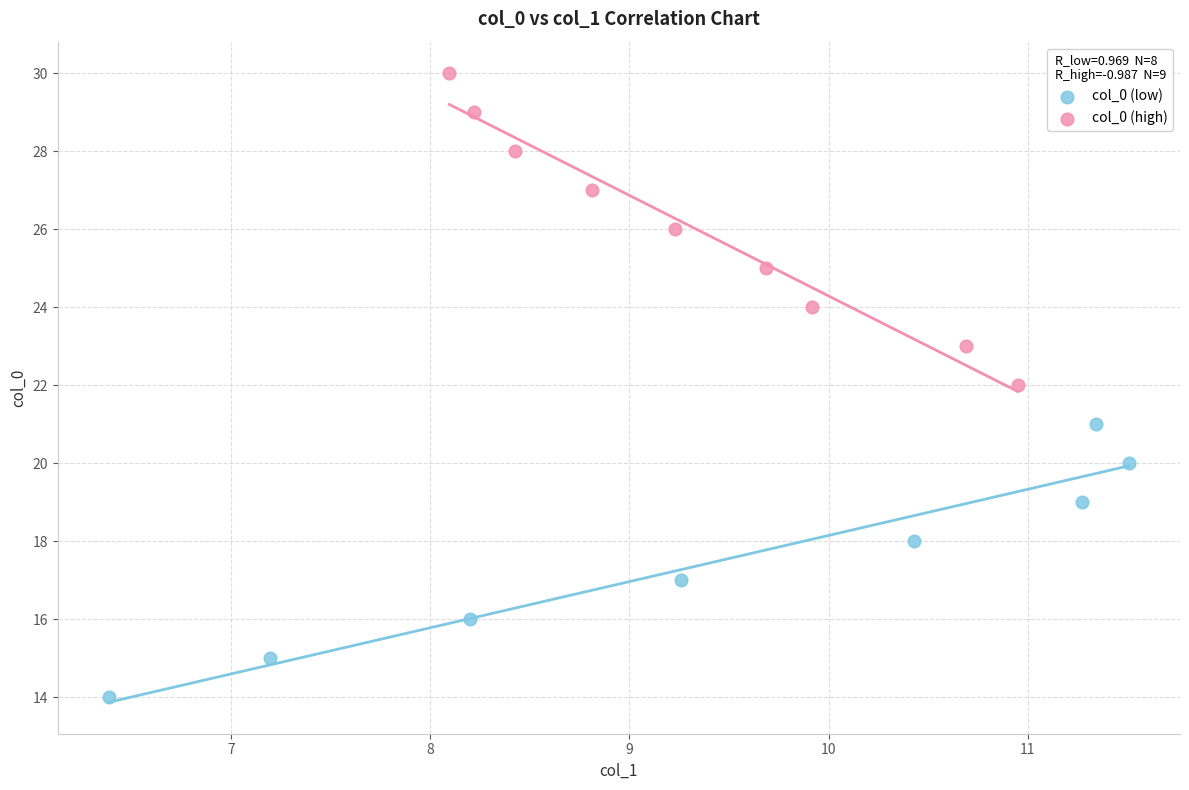

What are all the series names shown in the legend?

col_0 (low), col_0 (high)